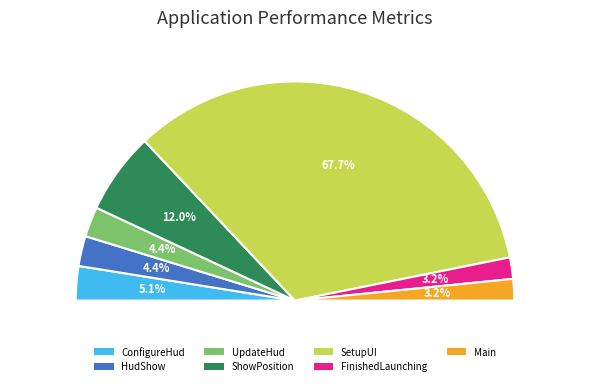

How many segments does this pie chart have?

7